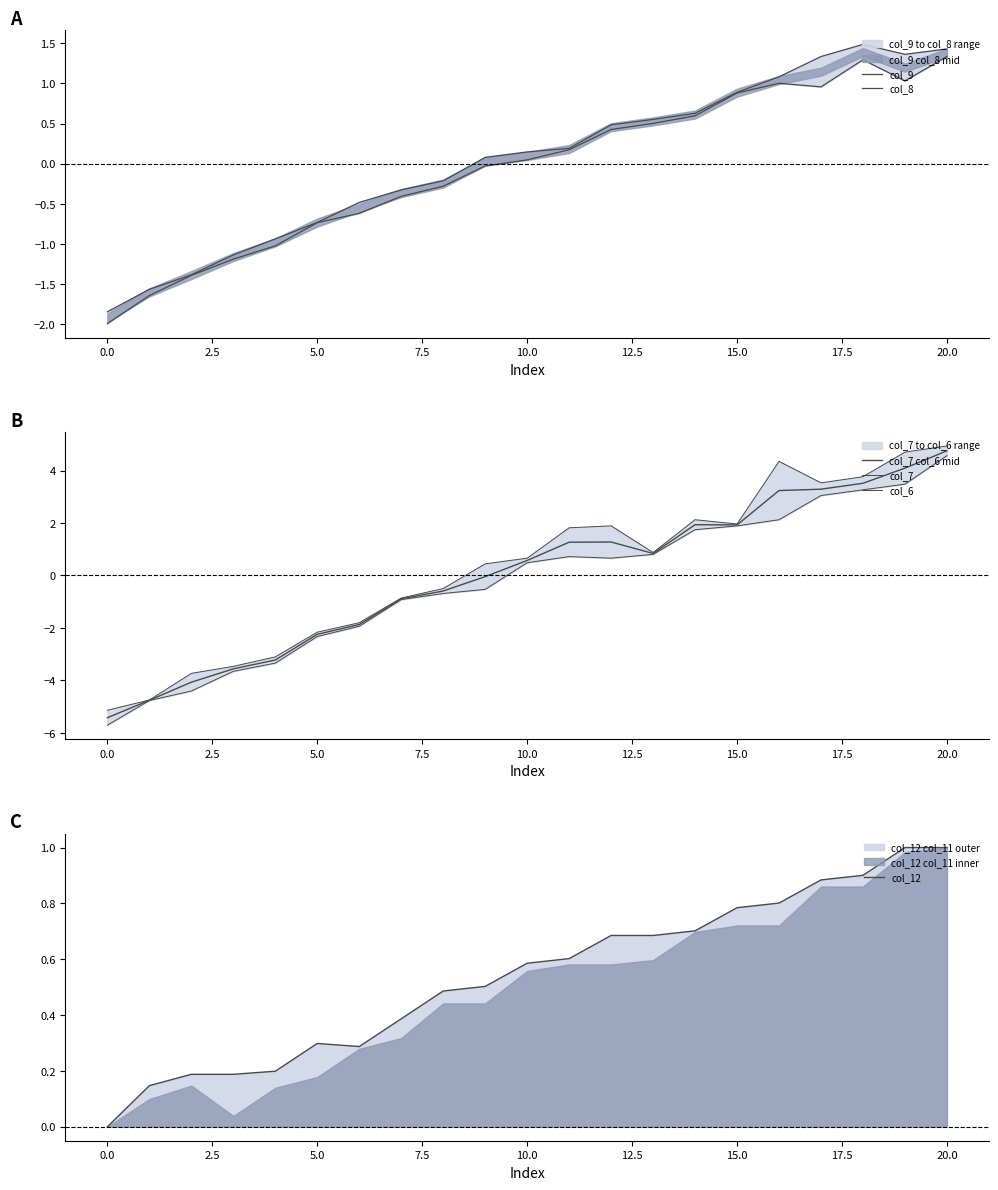

Is it true that col_12 equals 0.3 at 5.0?

True